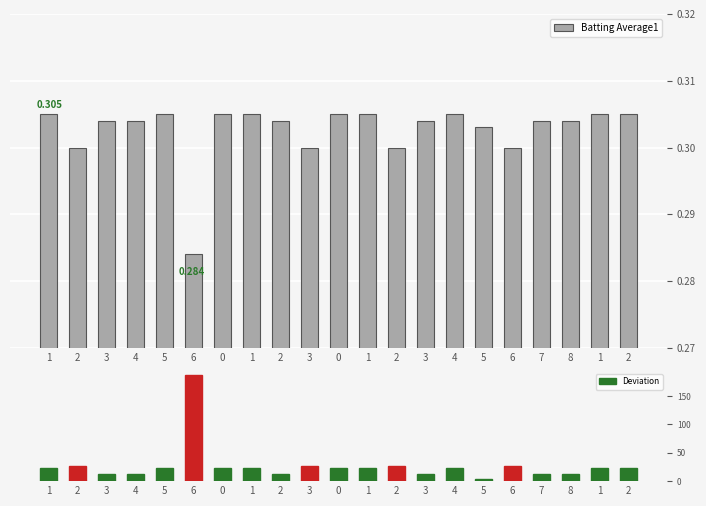

The Deviation series shows 3.3 at 5. True or false?

True